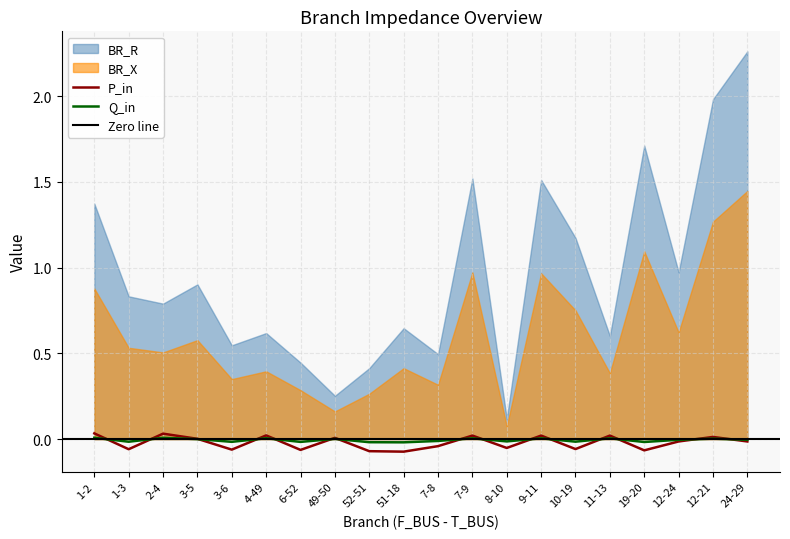

The Q_in series shows 0.0 at 4-49. True or false?

False